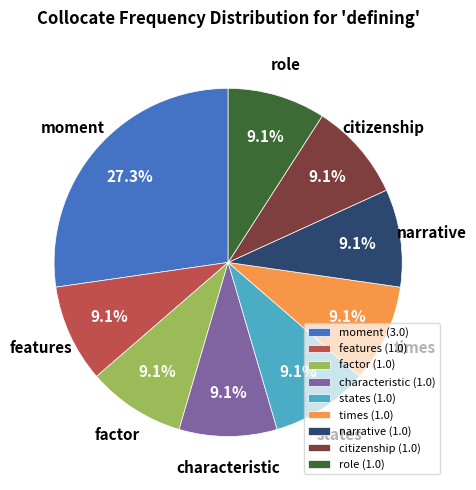

What percentage is the features slice, to the nearest percent?

9%